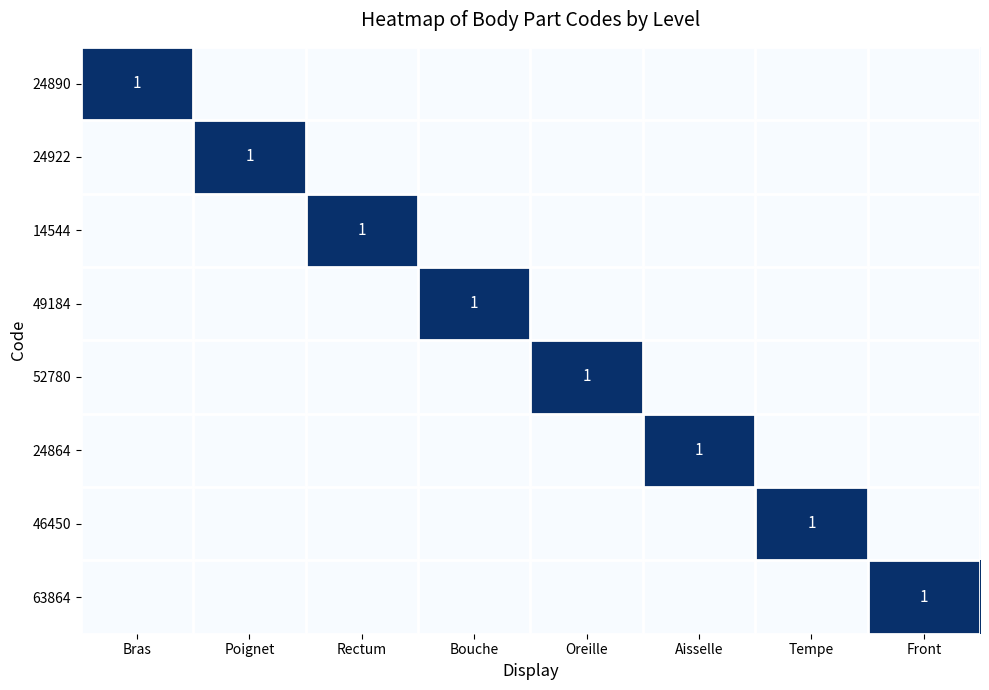

True or false: 49184 has a value of 1 at Bouche.

True